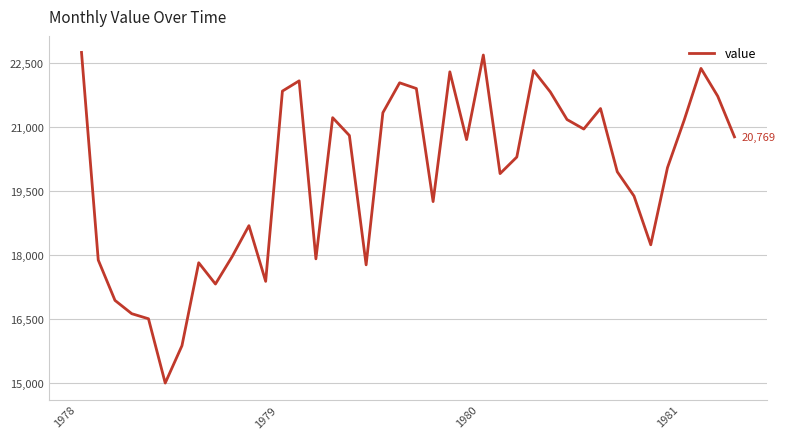

What is the greatest value displayed?

22745